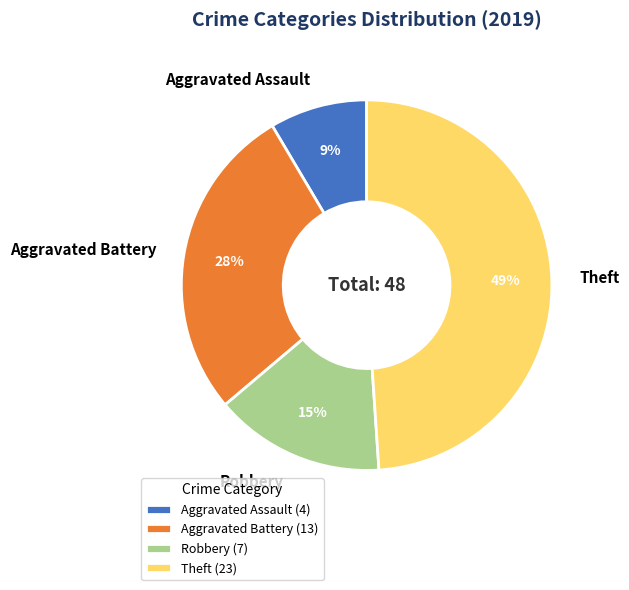

Do Theft and Robbery together represent more than half of the pie?

Yes